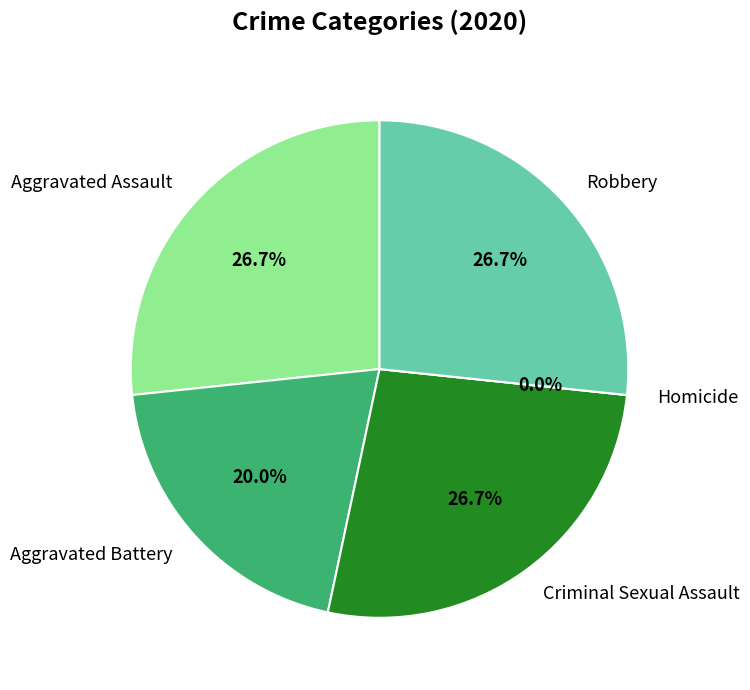

What is the largest slice in the pie chart?

Aggravated Assault